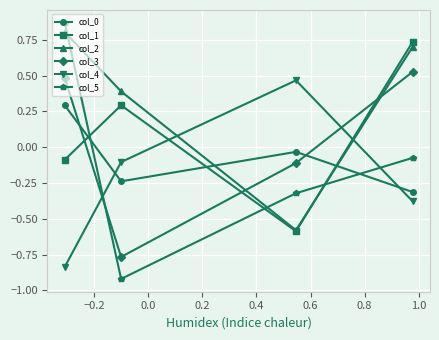

How many col_2 values are between 0 and 1?

3